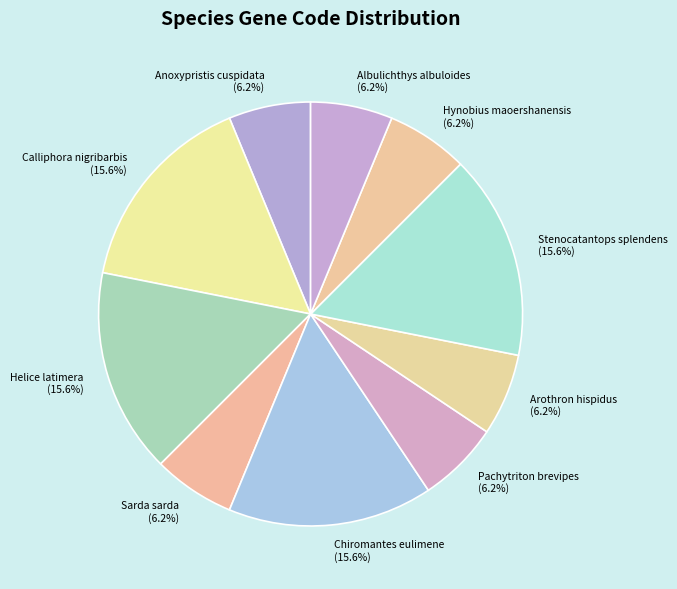

To the nearest percent, what is the combined percentage of Albulichthys albuloides and Helice latimera?

22%